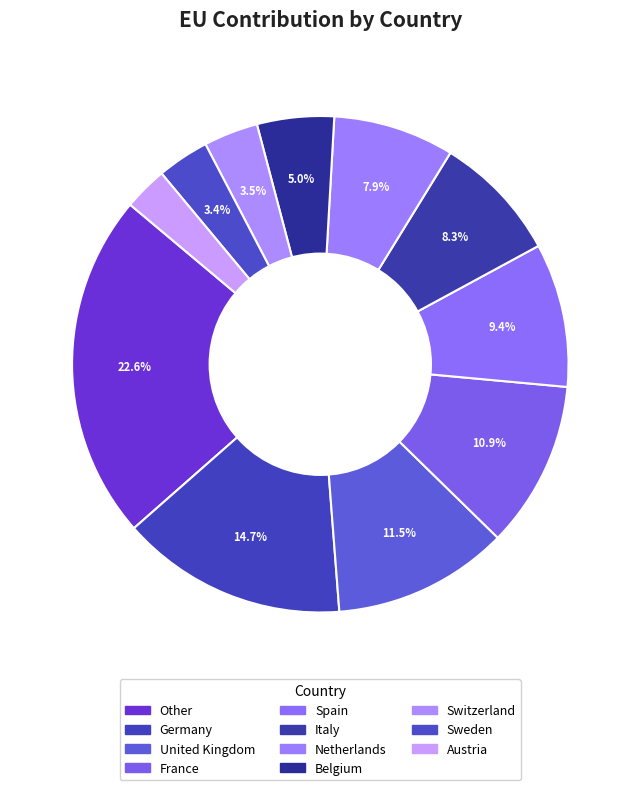

Count the number of slices in the pie.

11